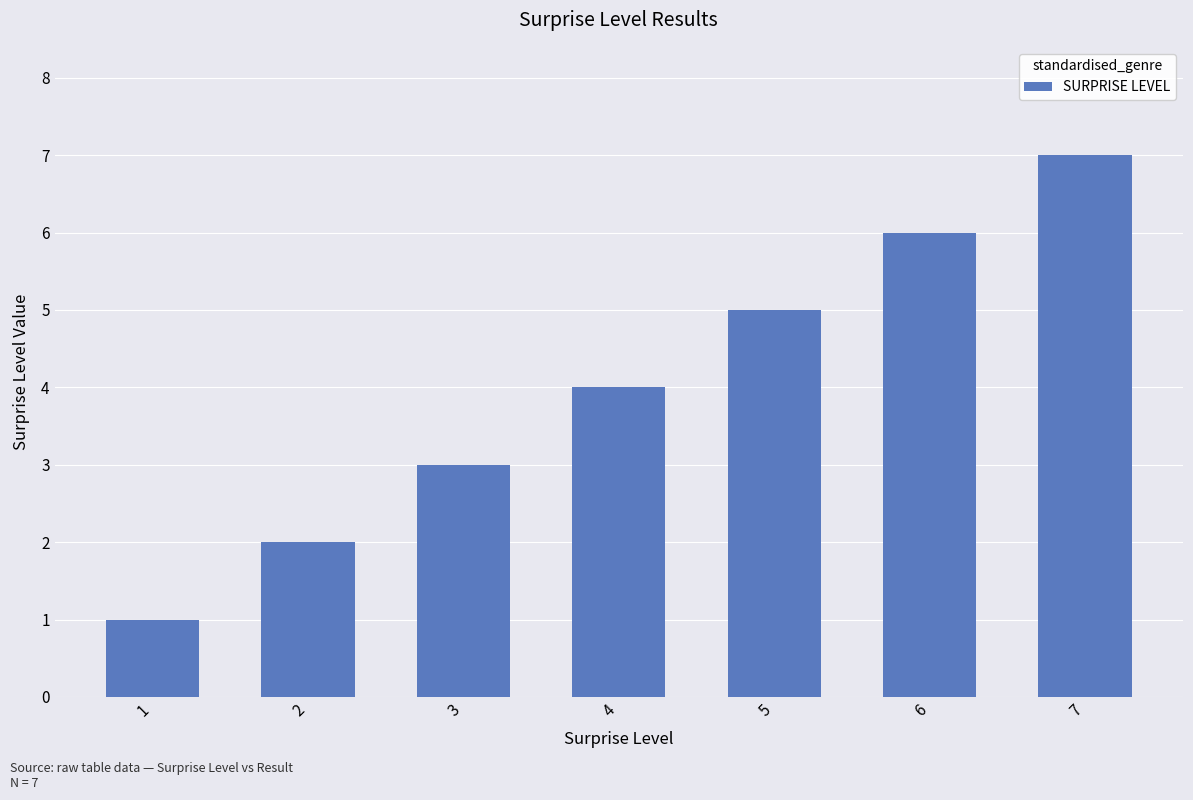

What is the change in value from 3 to 4?

+1